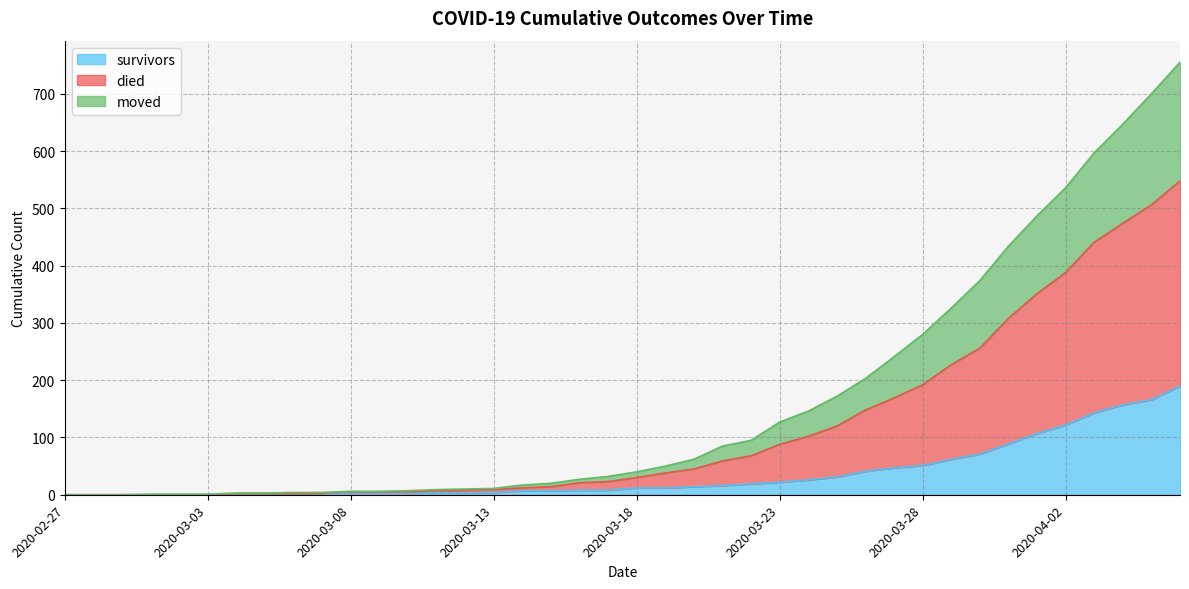

Is it true that survivors equals 3 at 2020-03-04?

False